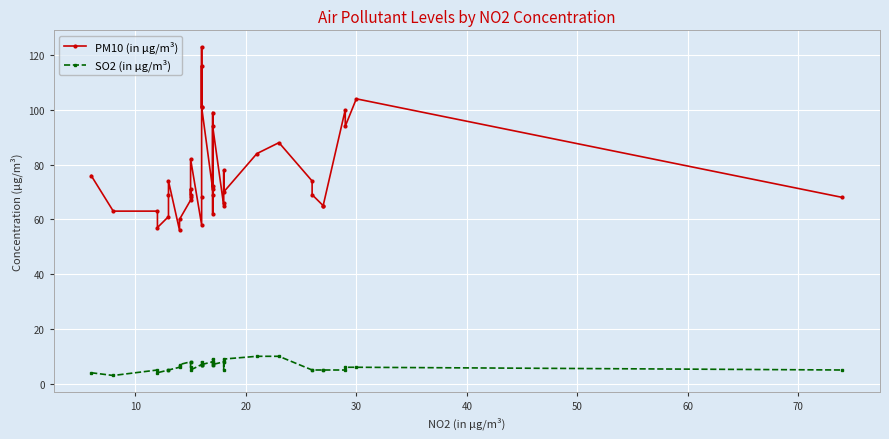

What is the value of the PM10 (in μg/m³) point at the 35th from the left?

65